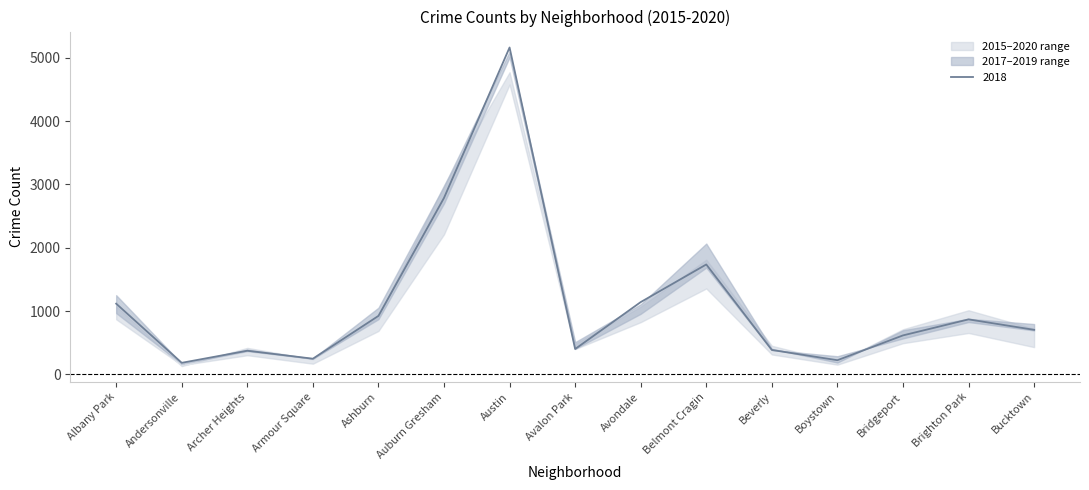

The value of 2016 at Brighton Park is 285. True or false?

False